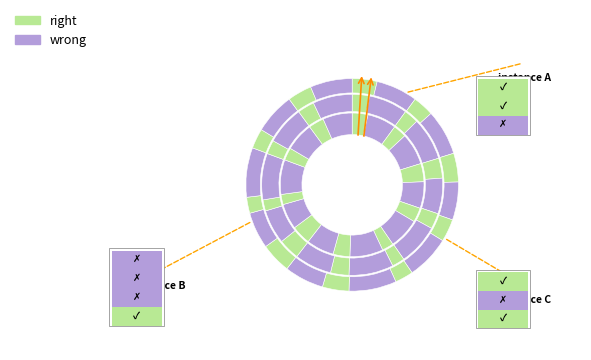

Rank the series by their maximum value, from lowest to highest.

right, wrong